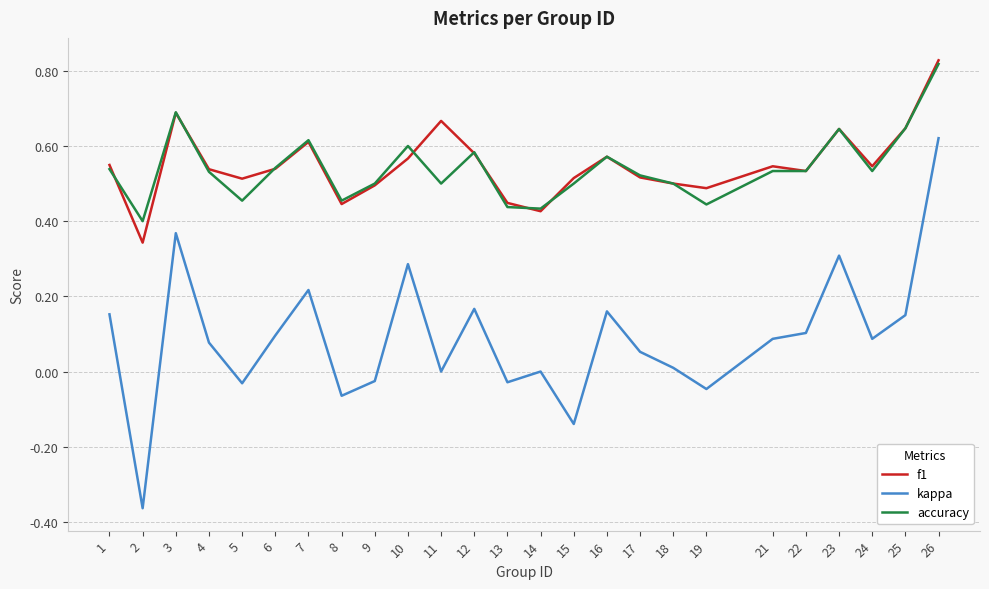

How many interior local peaks does the f1 series have?

6